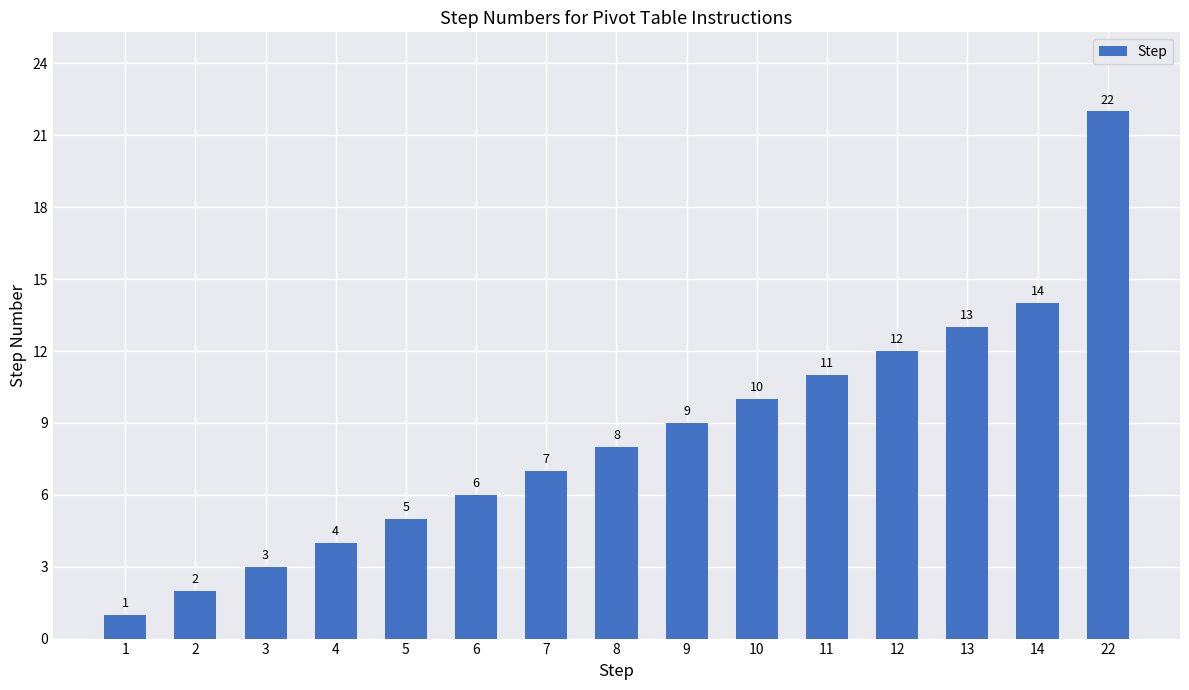

Read the value at 14, to the nearest 5.

15